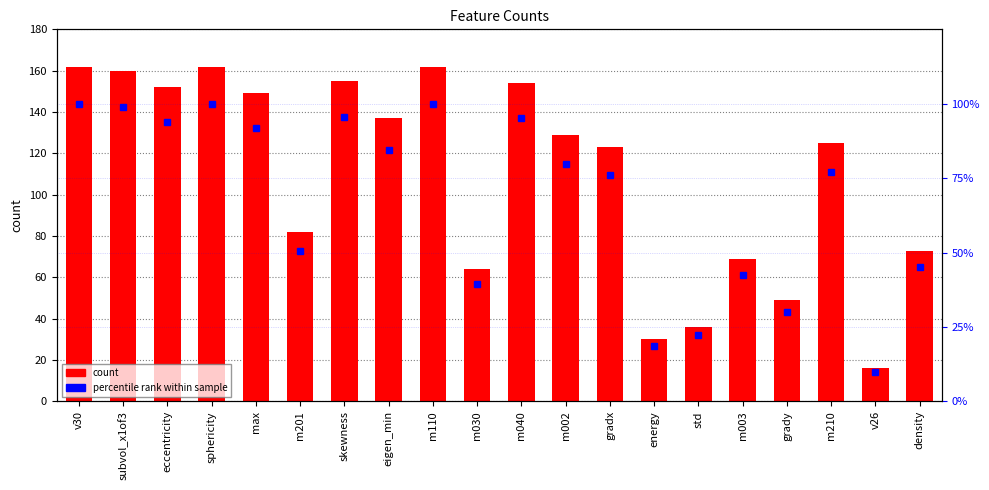

Rank the series by their maximum value, from highest to lowest.

count, percentile rank within sample